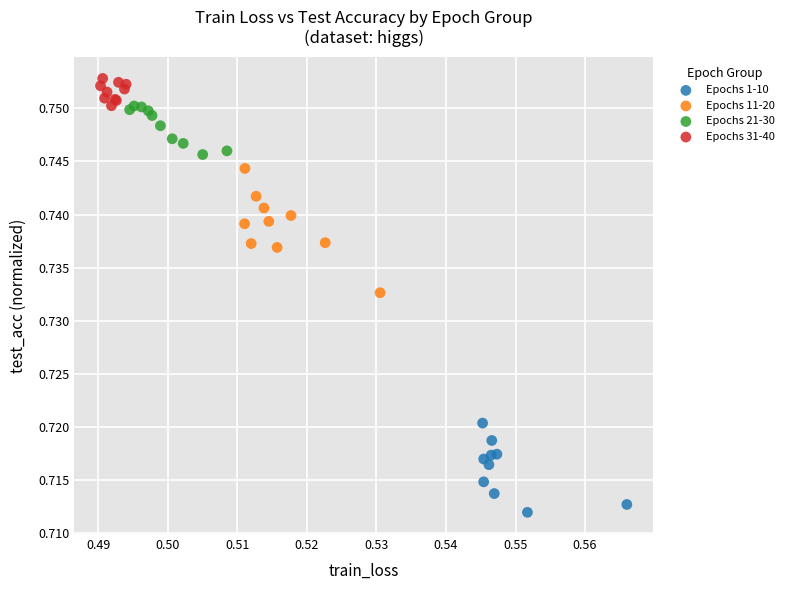

Which series contains the highest Y value?

Epochs 31-40